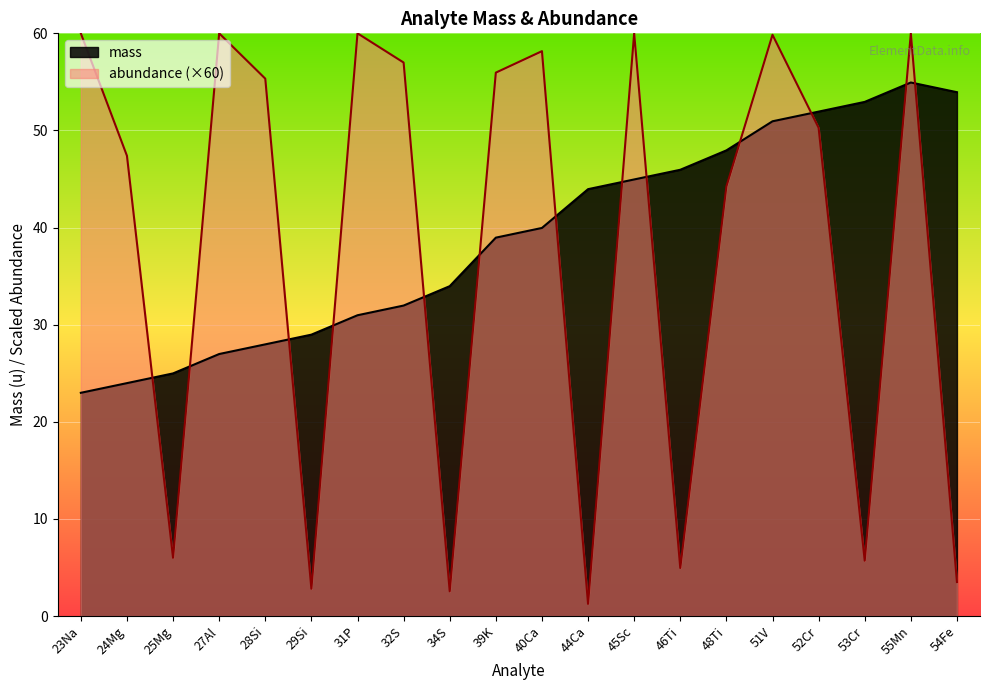

Rank the series at 55Mn from highest to lowest value.

abundance (×60), mass